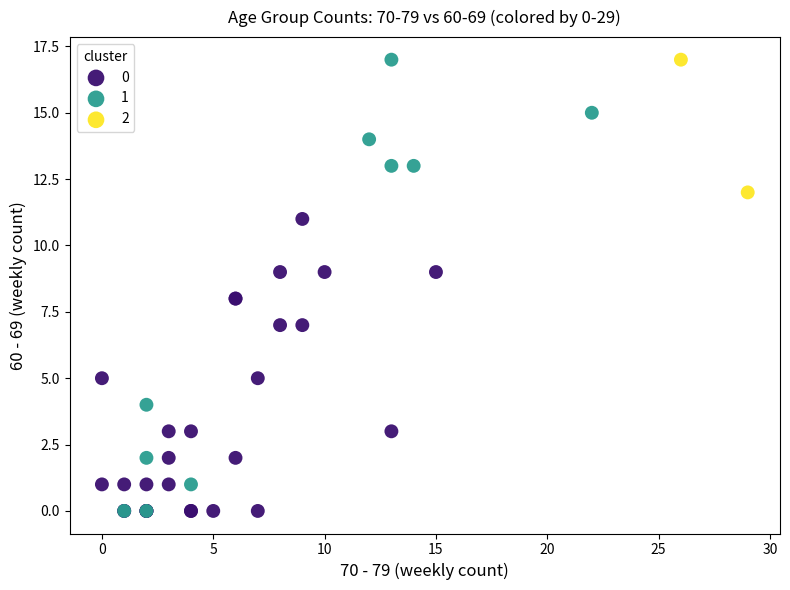

What are all the series names shown in the legend?

0, 1, 2